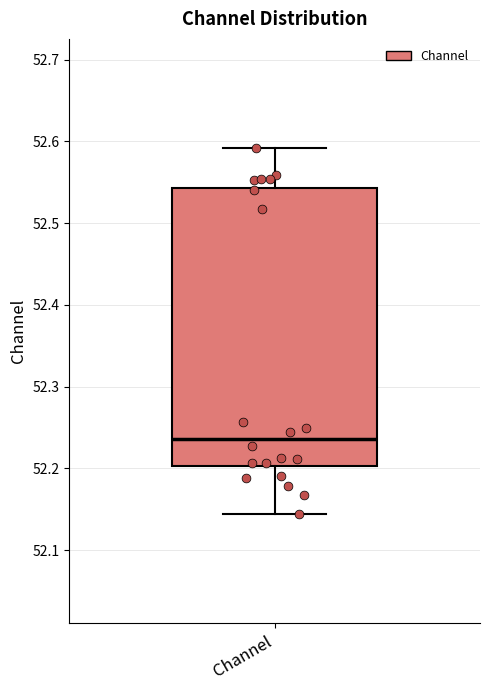

Where does the upper whisker of the box for Channel end on the y-axis? The values are not printed on the chart, so give them approximately, as read against the axis.

52.59